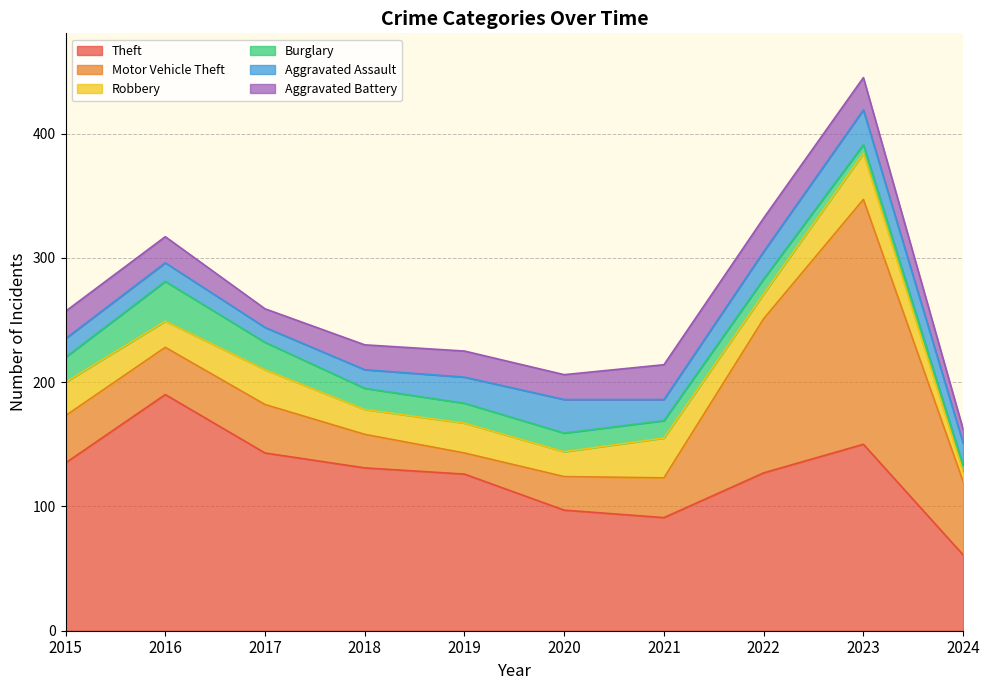

How many intersections are there between Aggravated Assault and Burglary?

1